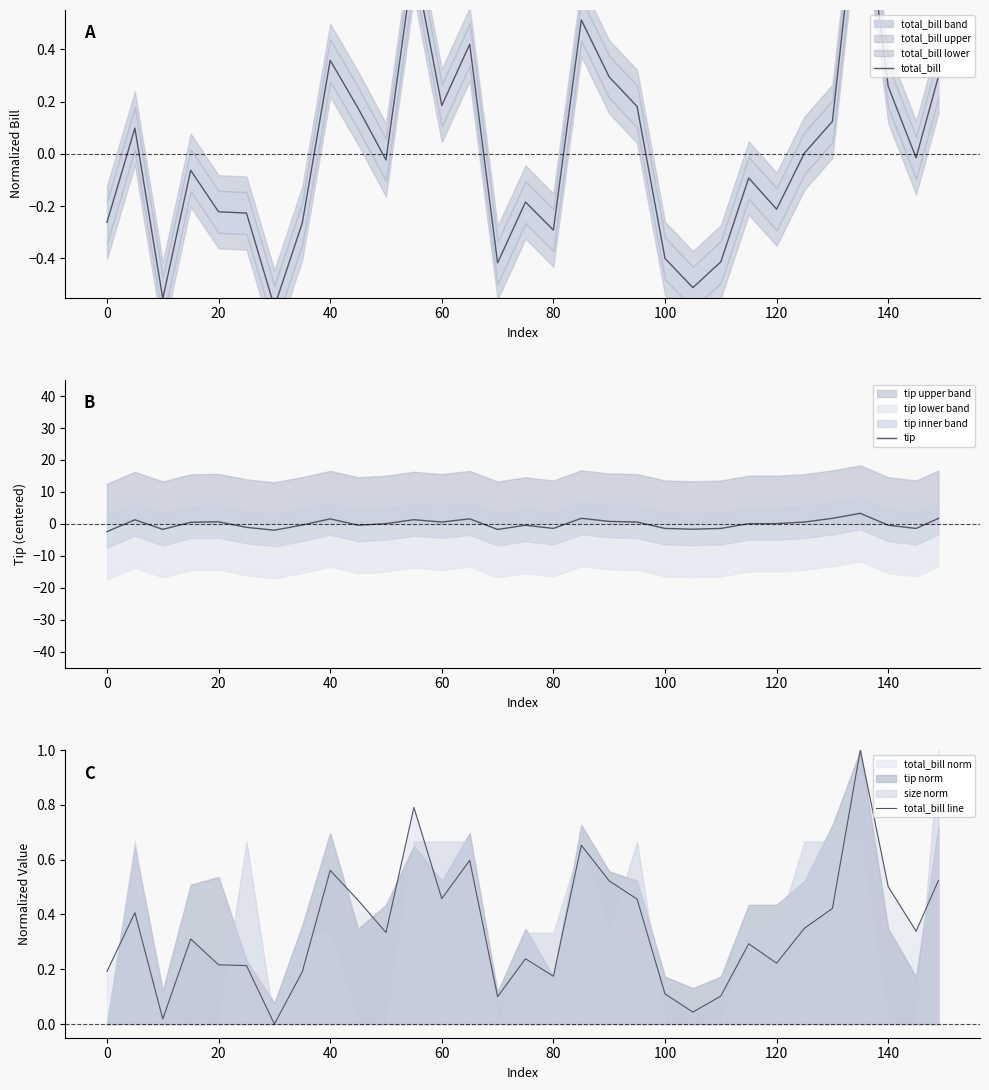

How many interior local valleys does the total_bill series have?

9